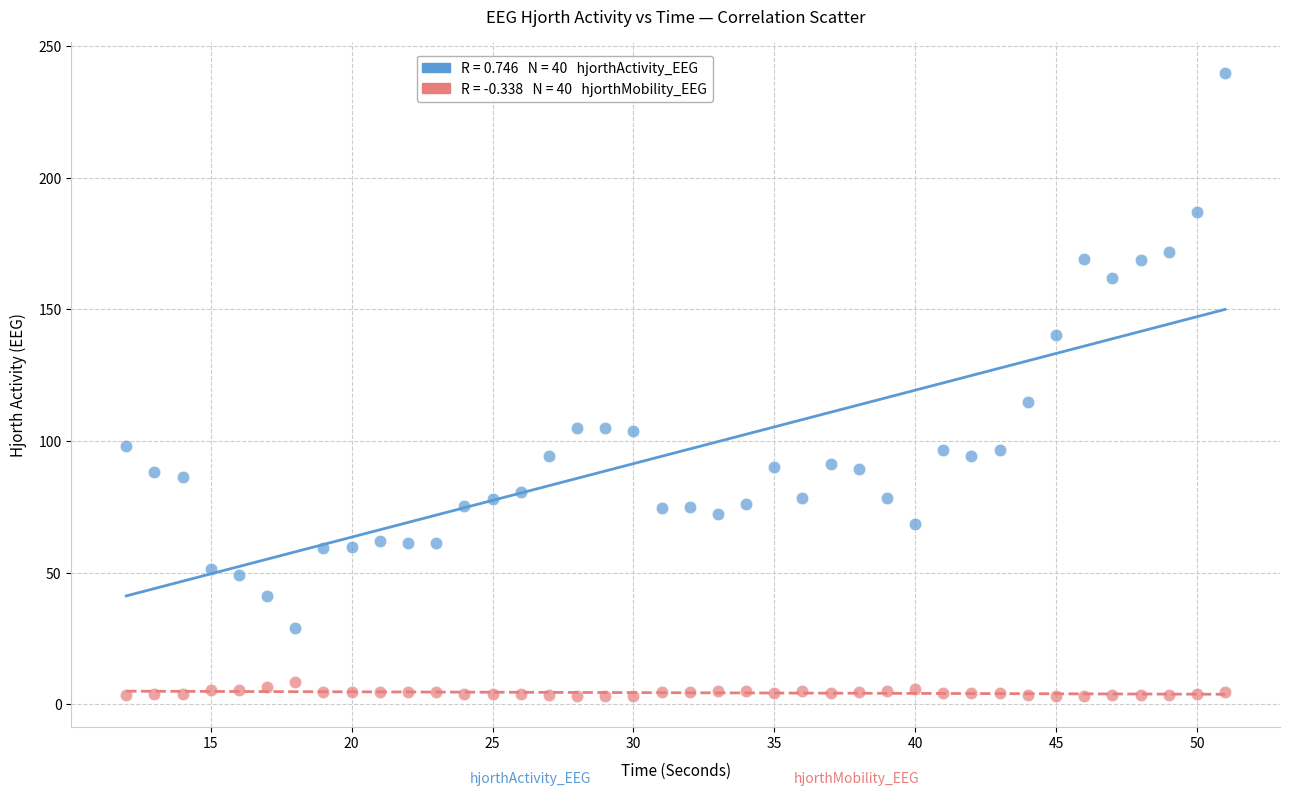

Across all series, what Y value is closest to 121?

114.8